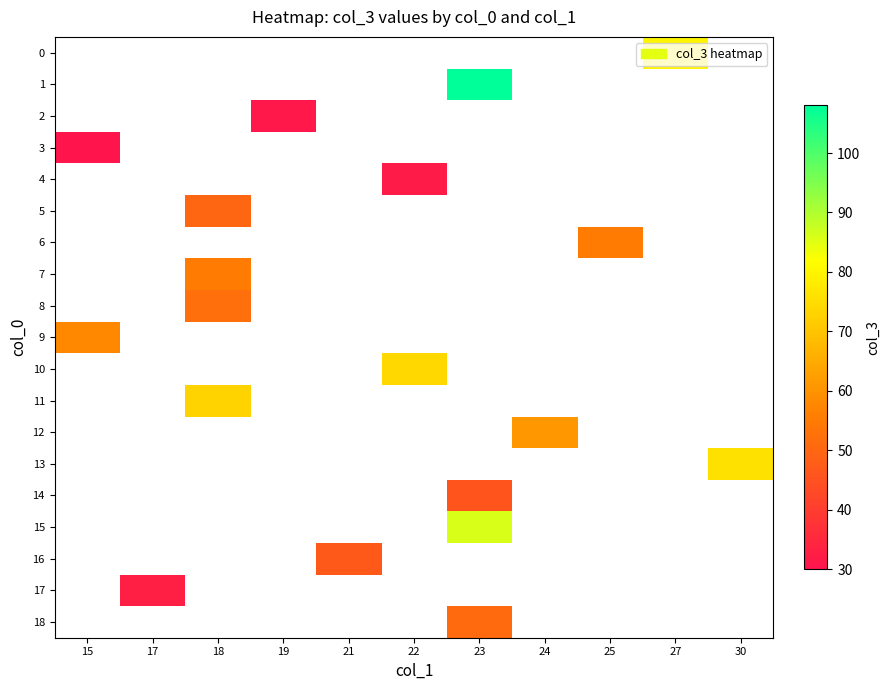

List the labels in order of 18 value, smallest first.

15, 17, 18, 19, 21, 22, 23, 24, 25, 27, 30